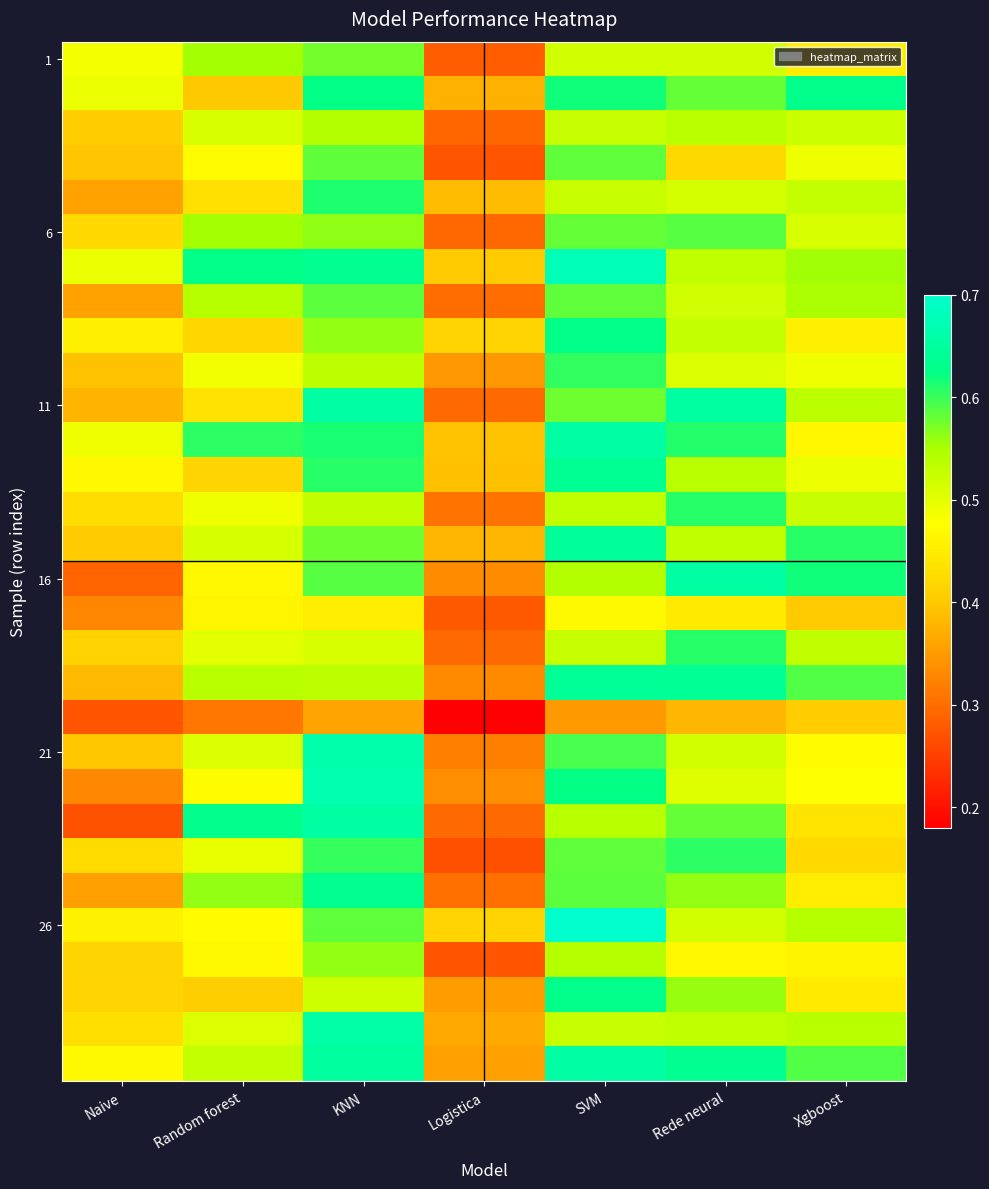

At how many categories does at least one series exceed 0?

7